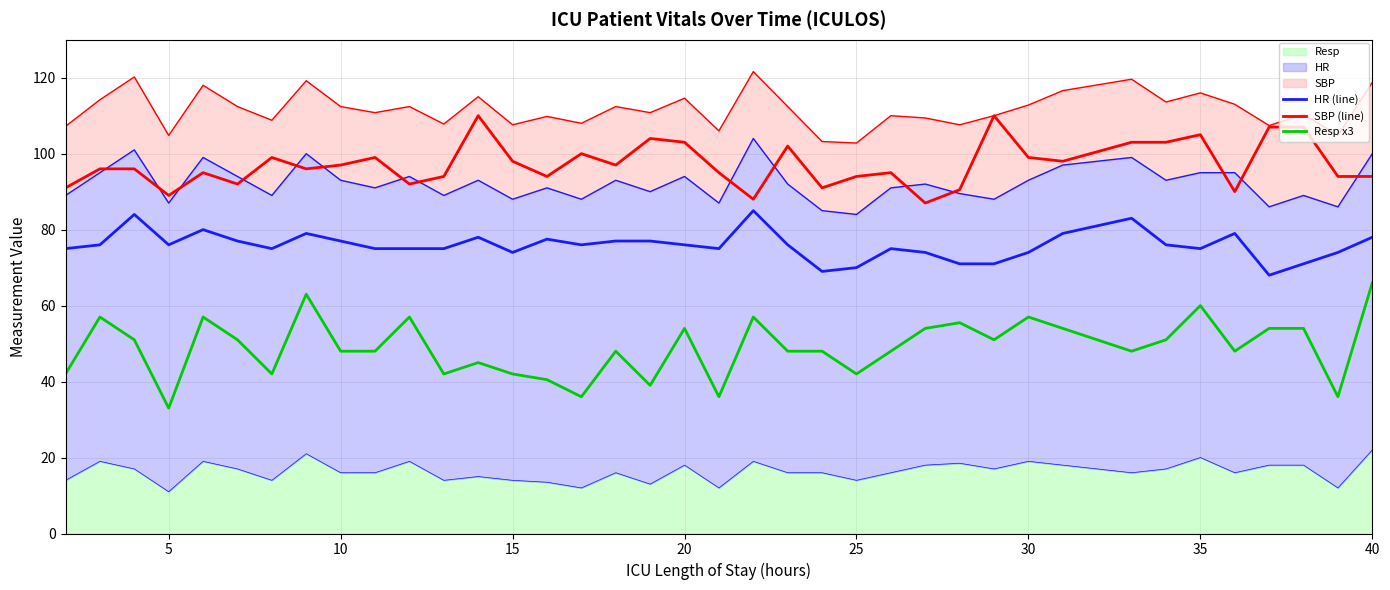

The value of SBP (line) at 30 is 99.0. True or false?

True